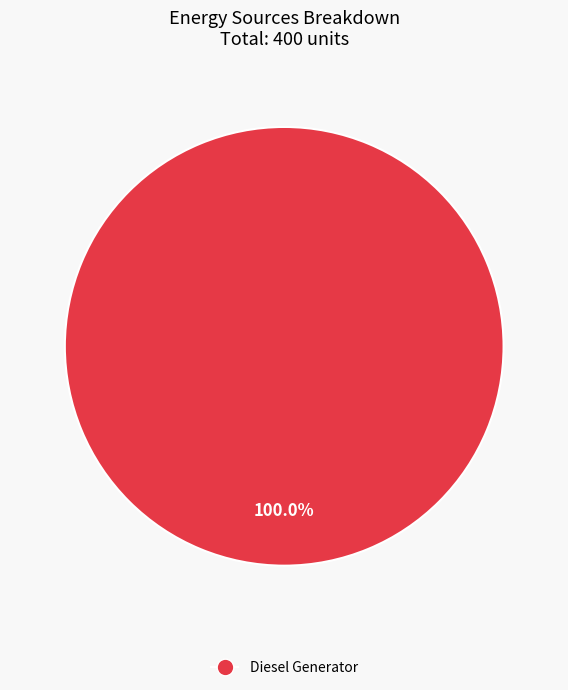

Is there any slice that represents more than half of the pie?

Yes